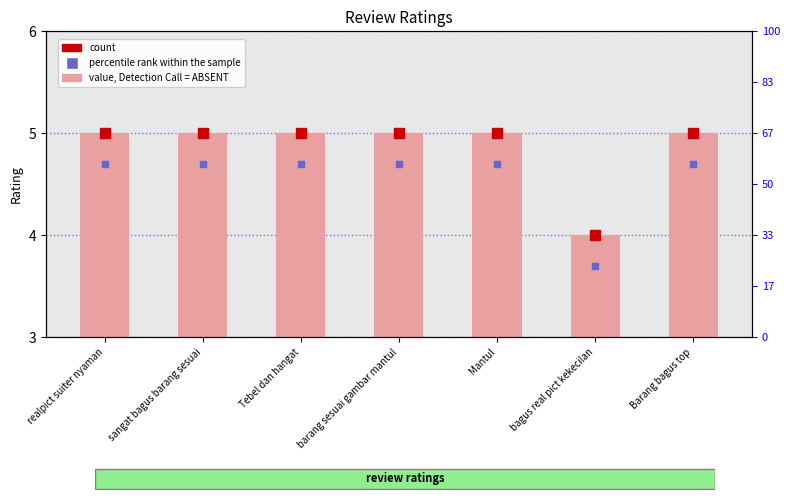

Which series contains the highest Y value?

count